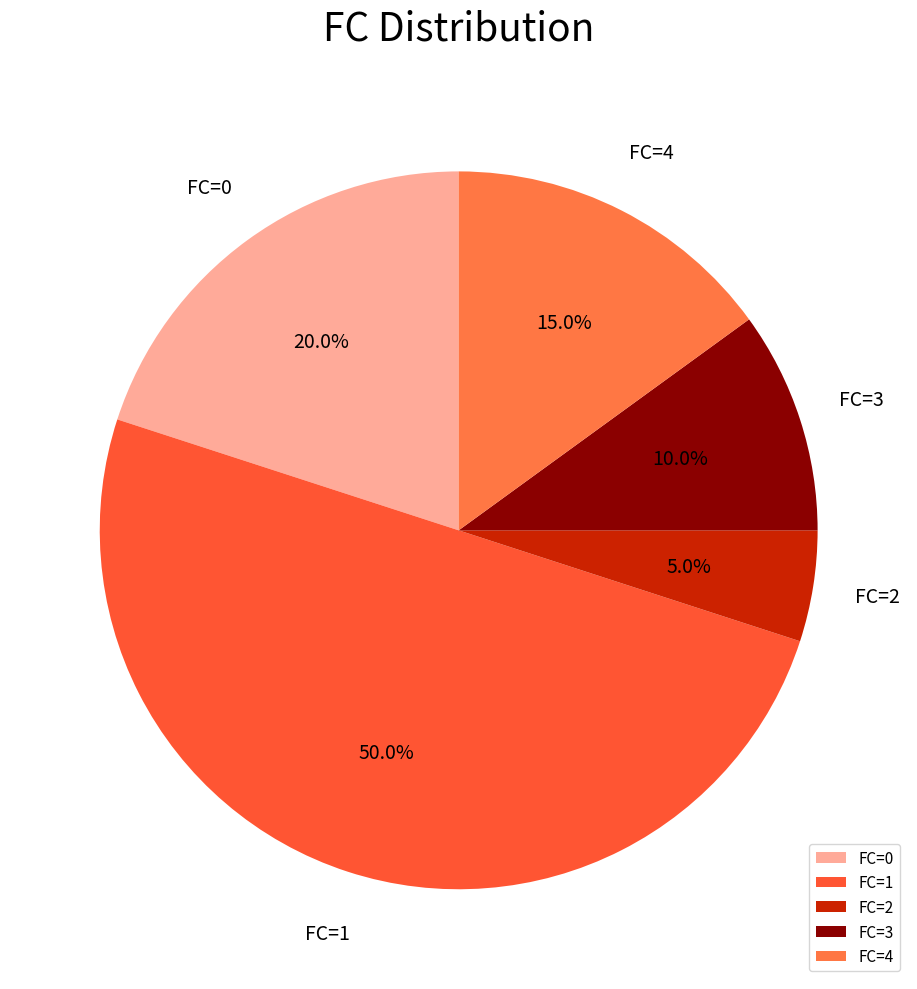

To the nearest percent, what is the difference between the largest and smallest slice percentages?

45%